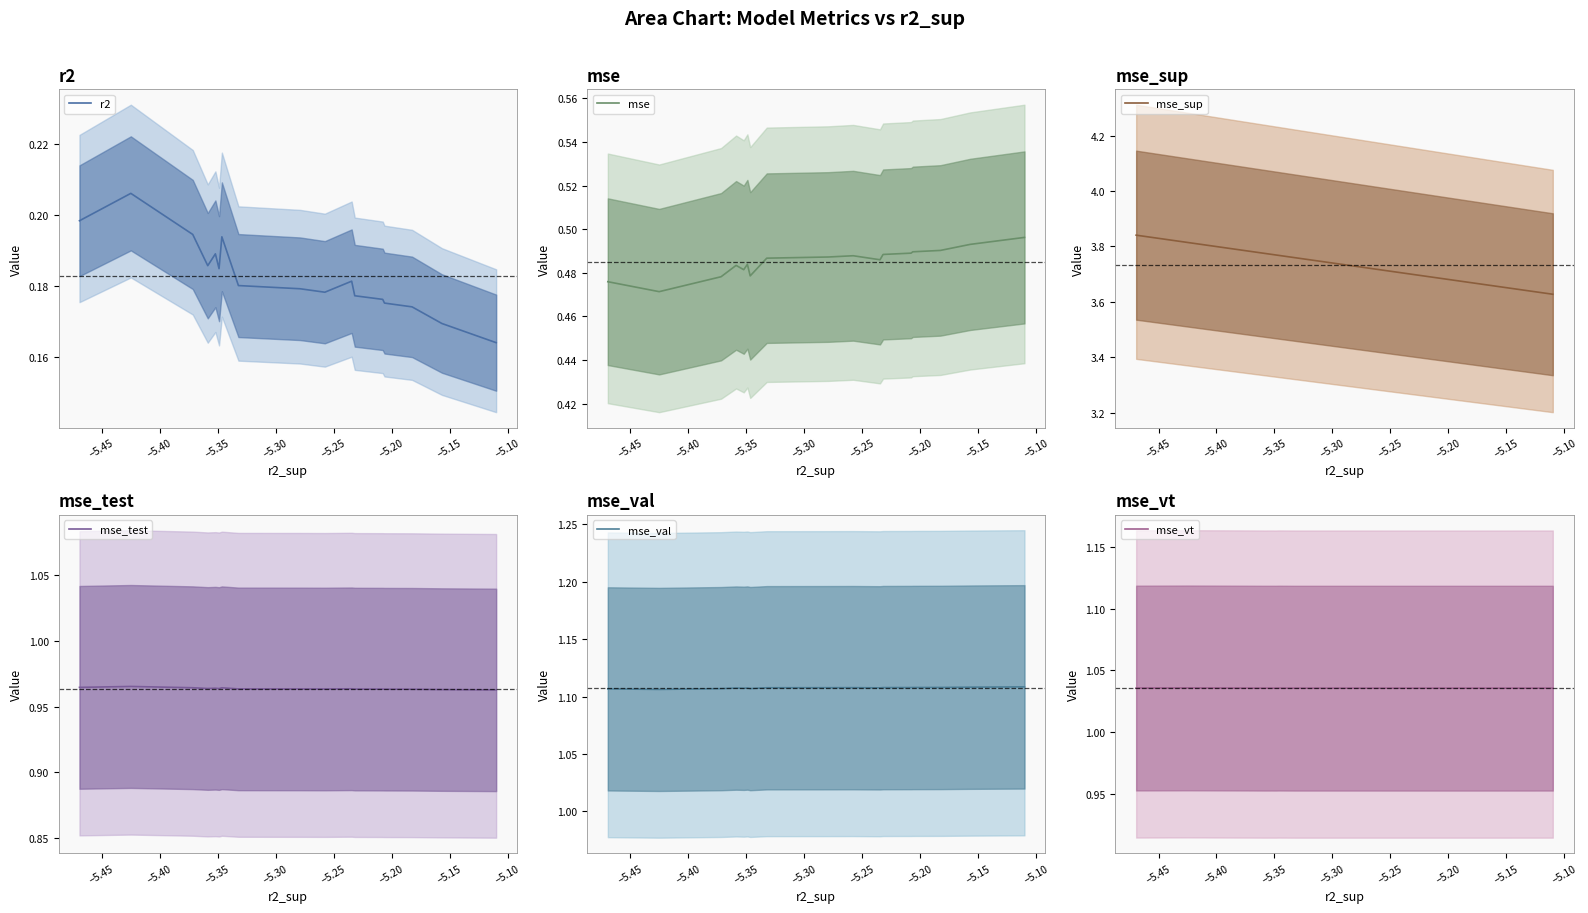

True or false: mse_vt and mse_sup cross at least once.

False